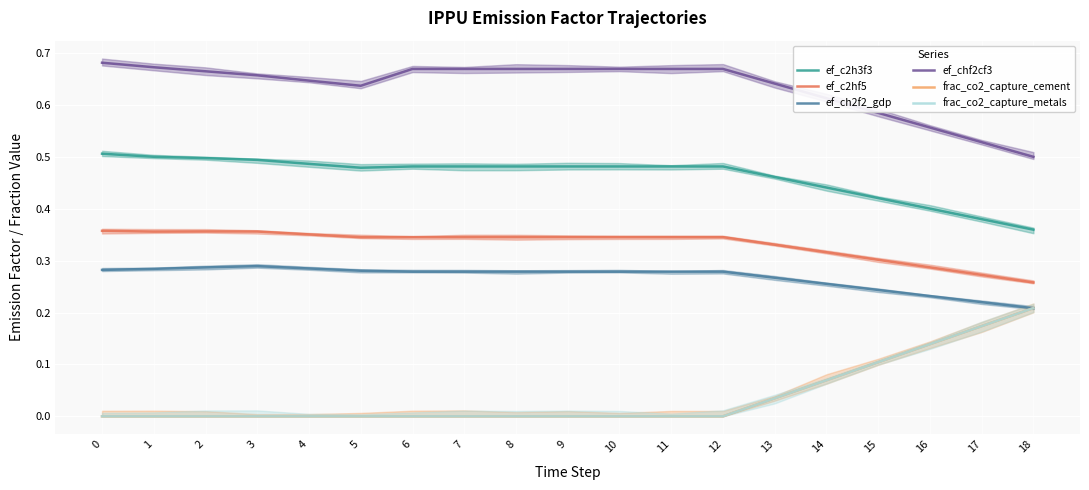

Which series has the largest total across all categories?

ef_chf2cf3